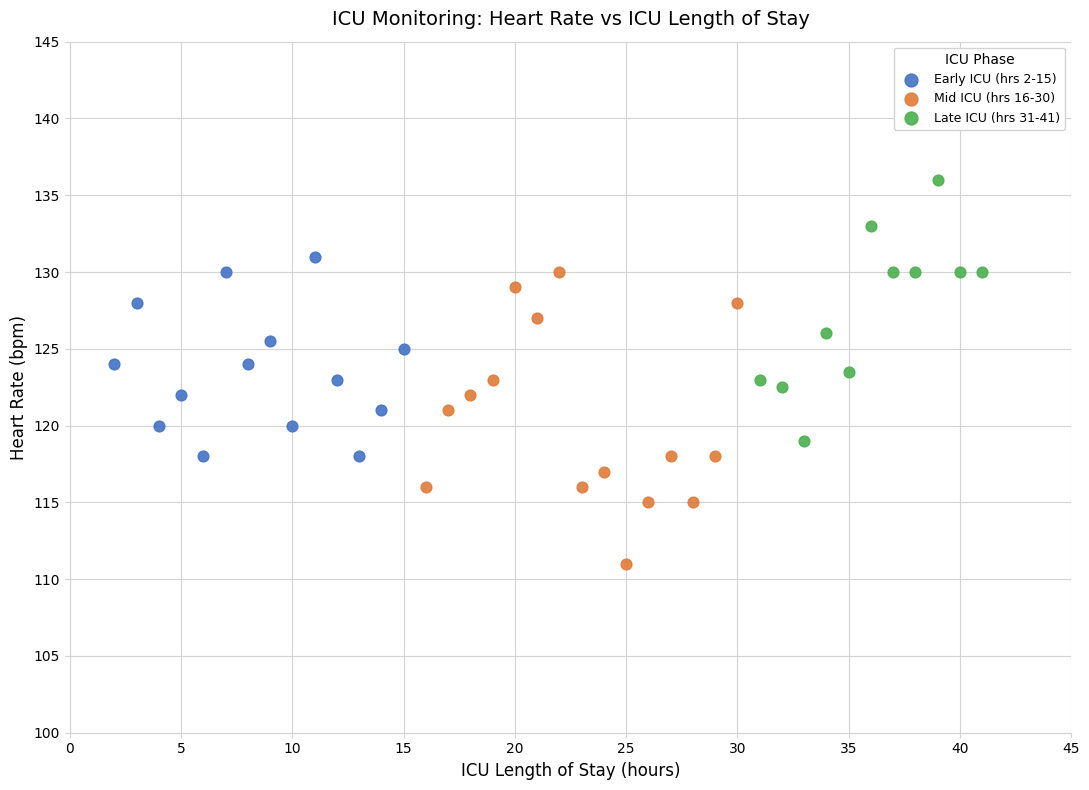

Which series contains the lowest Y value?

Mid ICU (hrs 16-30)